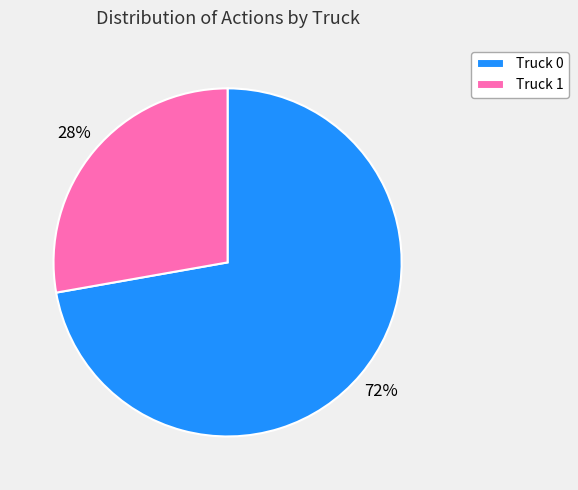

Does any single category account for the majority?

Yes